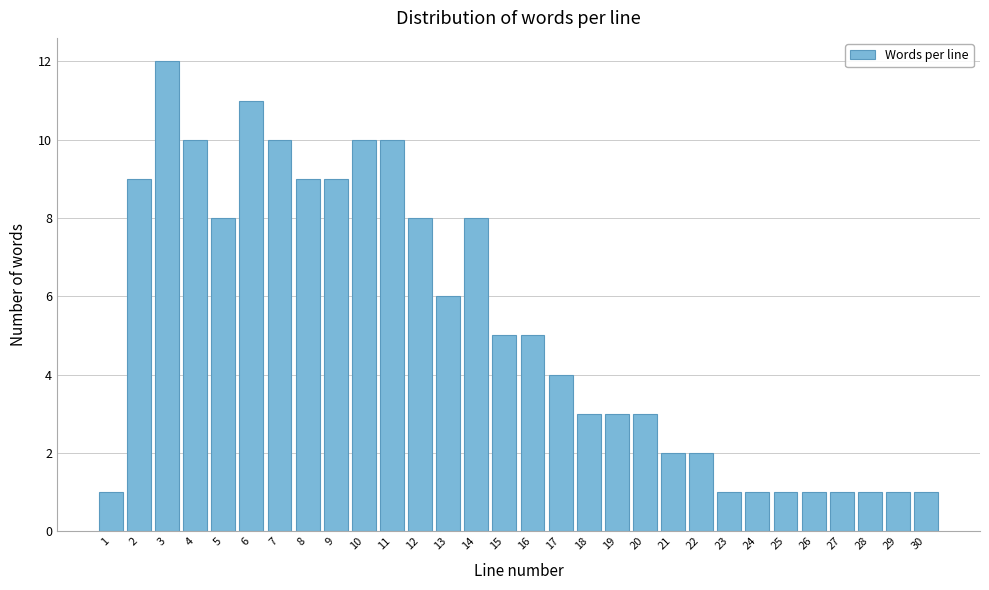

Reading left to right, extract all data points from this chart.

1=1	2=9	3=12	4=10	5=8	6=11	7=10	8=9	9=9	10=10	11=10	12=8	13=6	14=8	15=5	16=5	17=4	18=3	19=3	20=3	21=2	22=2	23=1	24=1	25=1	26=1	27=1	28=1	29=1	30=1